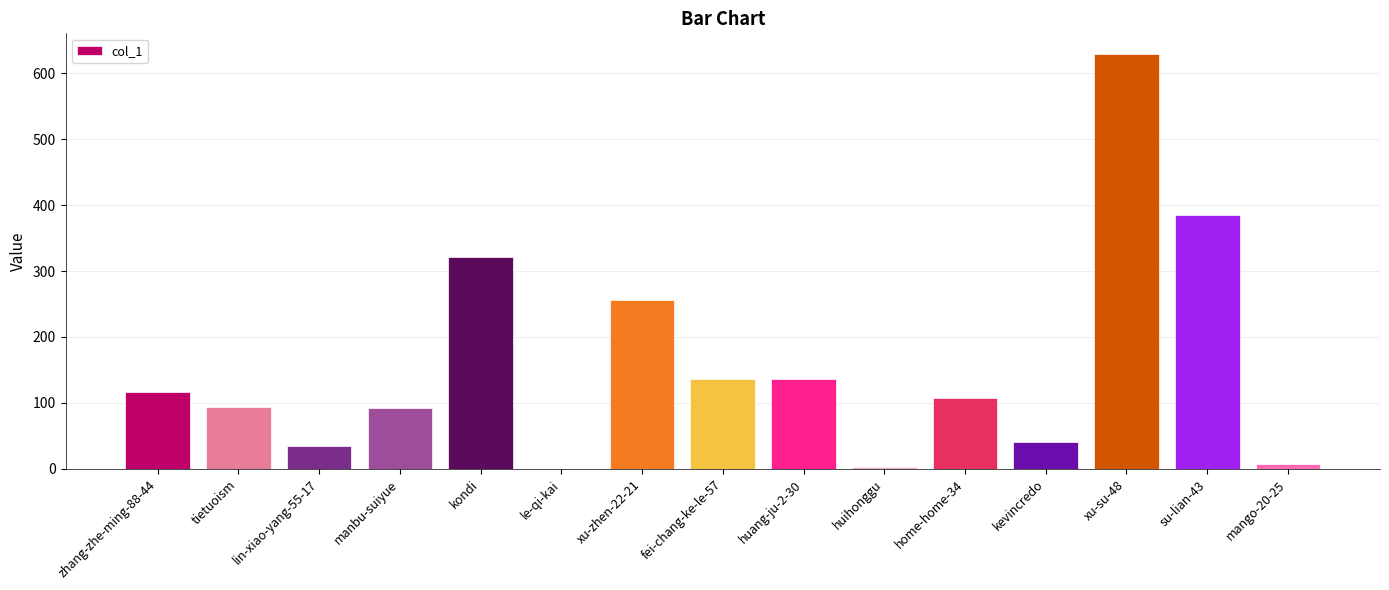

What is the greatest value displayed?

629